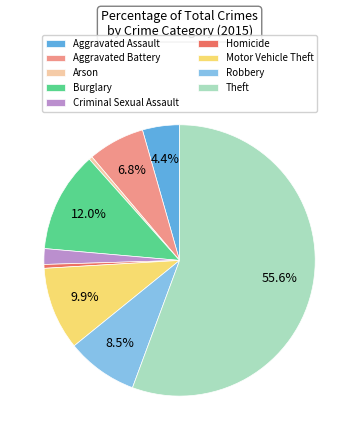

Approximately how many times larger is the value at Motor Vehicle Theft compared to Aggravated Battery?

1.5